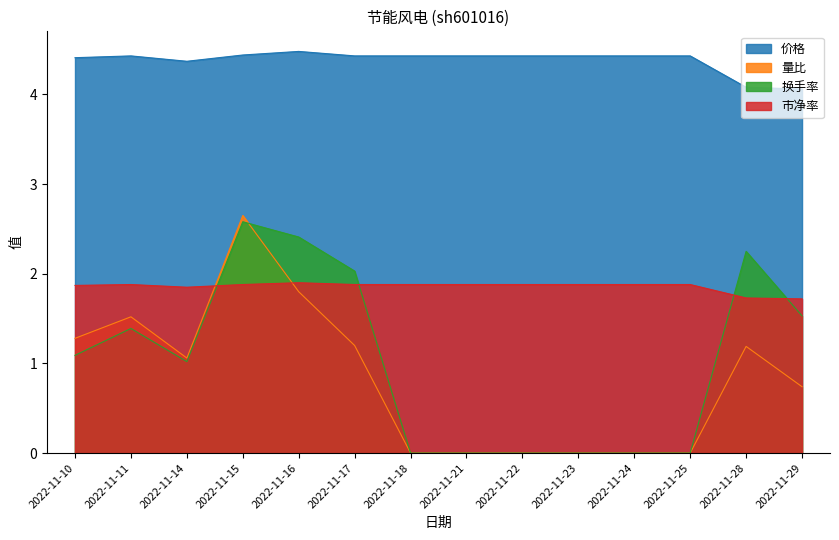

Which series has the largest range (max minus min)?

量比